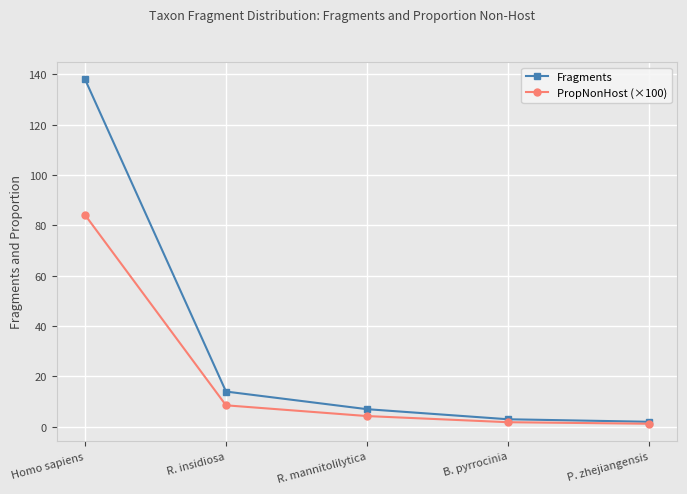

What is the value of the PropNonHost (×100) point at the 4th from the left?

1.8